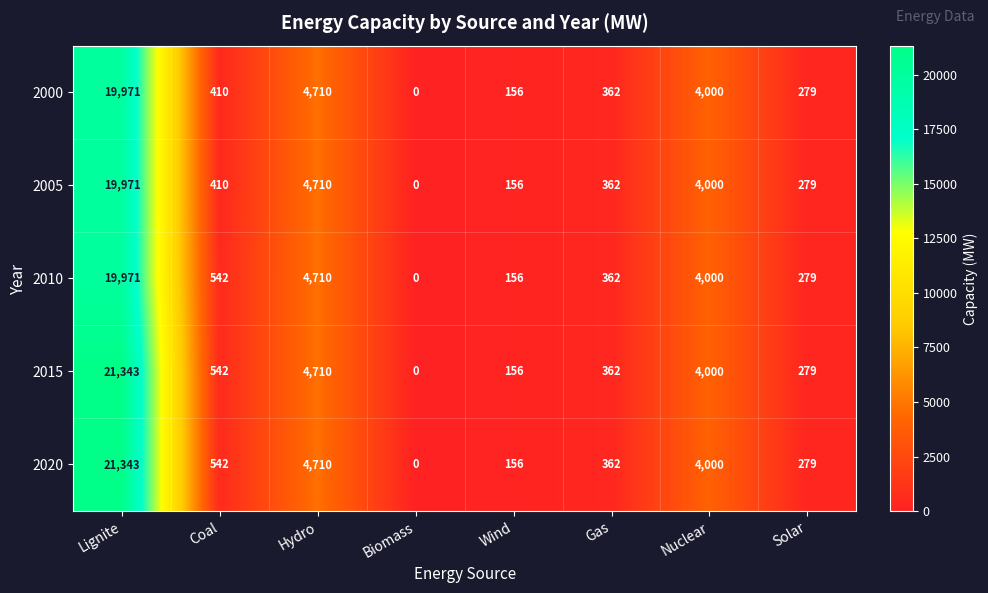

List the labels in order of 2020 value, smallest first.

Biomass, Wind, Solar, Gas, Coal, Nuclear, Hydro, Lignite